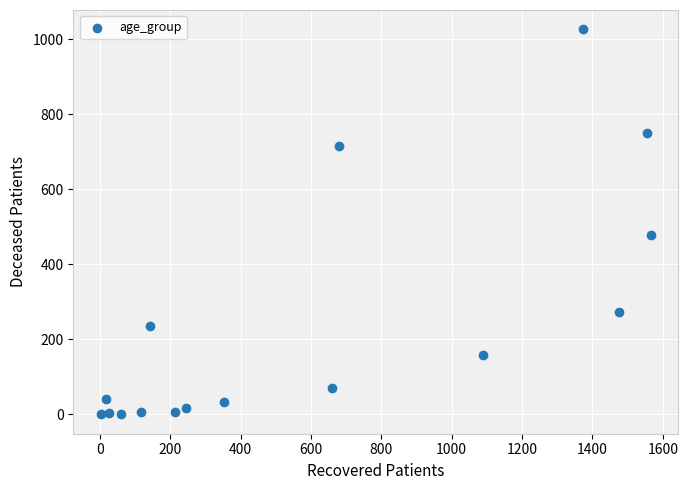

What is the range of X values (max minus min)?

1563